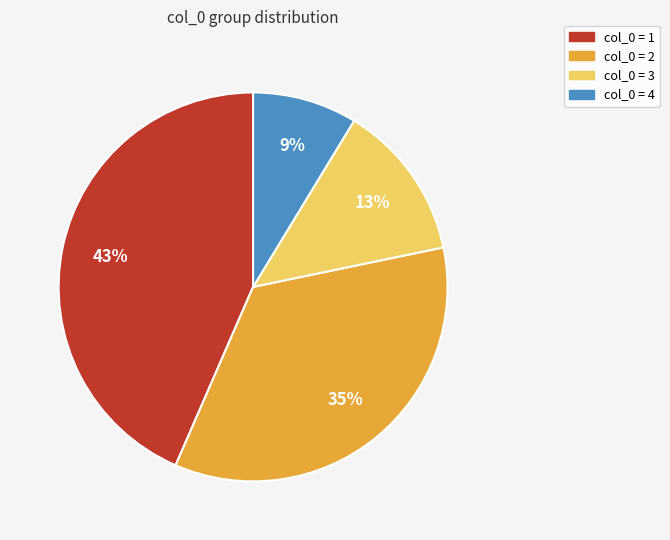

Is the sum of col_0 = 4 and col_0 = 3 greater than half?

No